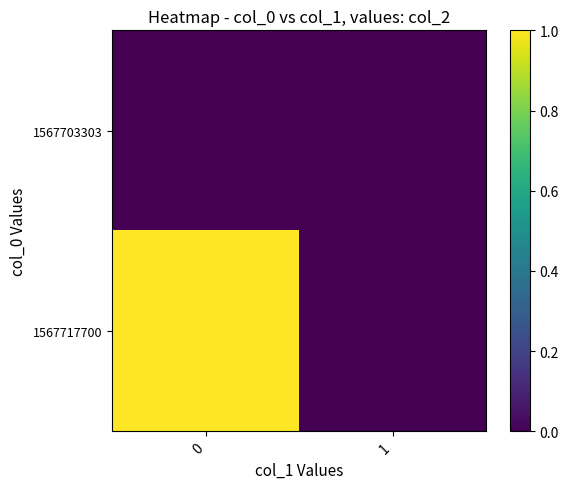

What is the difference between the highest and lowest values at 0?

1